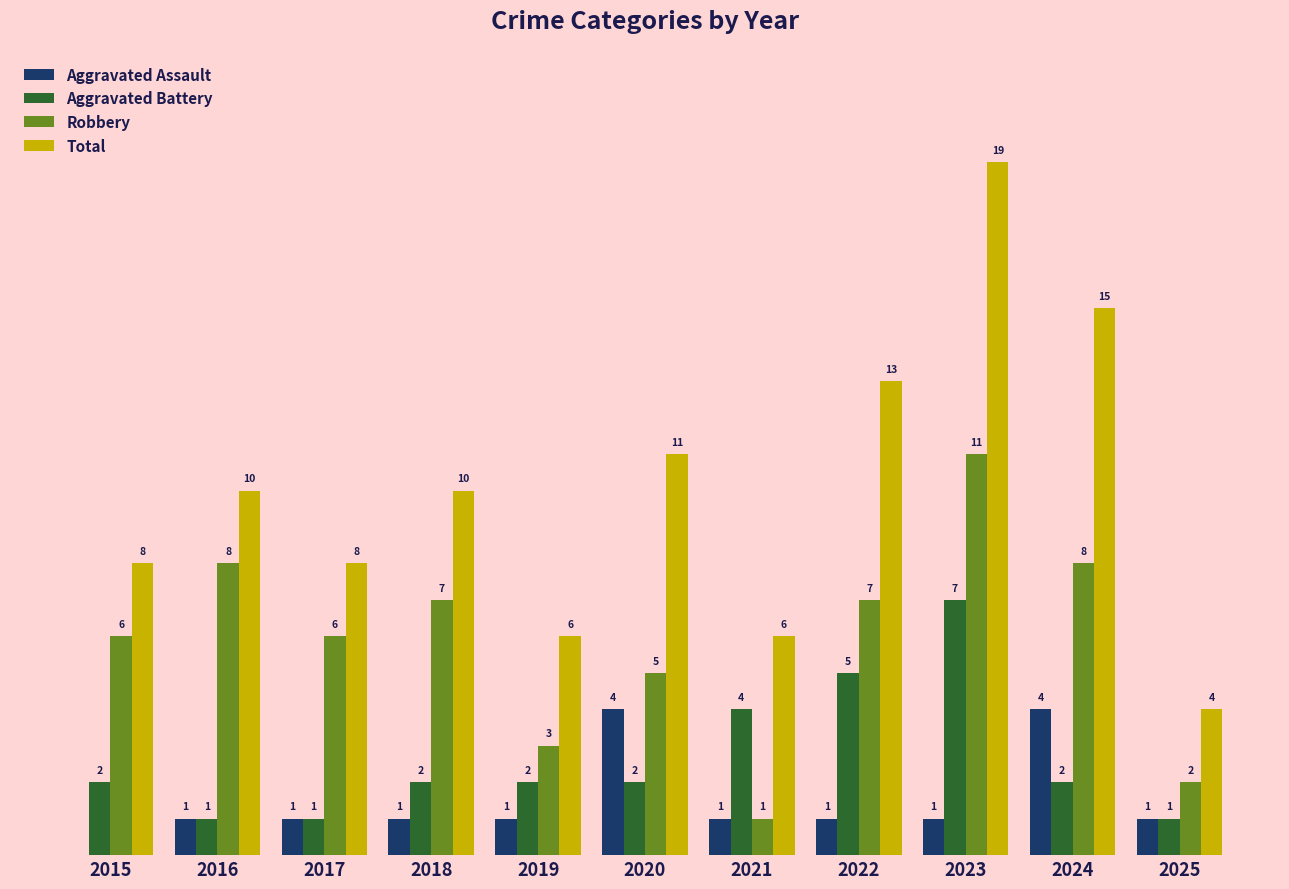

Which series has the largest total across all categories?

Total